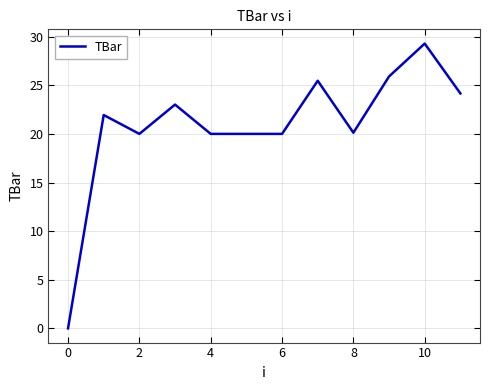

Count the number of categories in the chart.

12